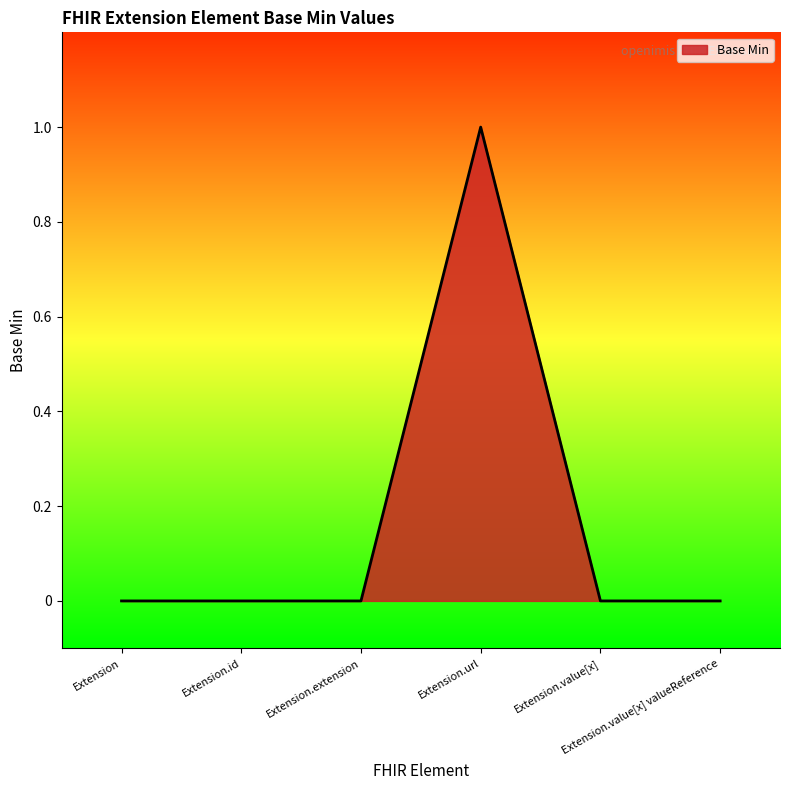

The value at Extension.url is 0. True or false?

False